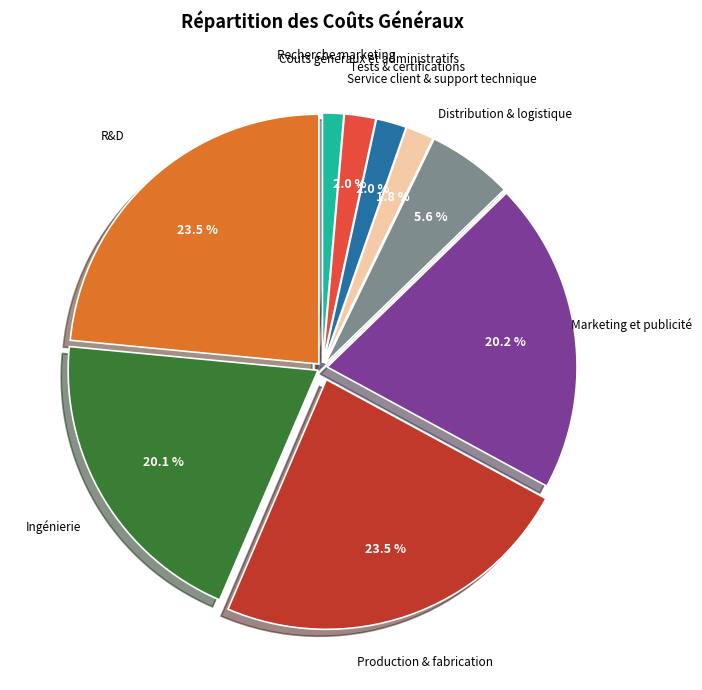

Does any single category account for the majority?

No